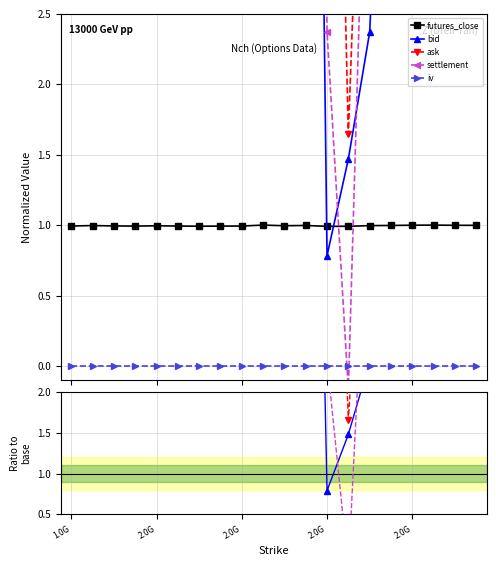

Is the value of iv at 6 greater than the value of settlement at 15?

No